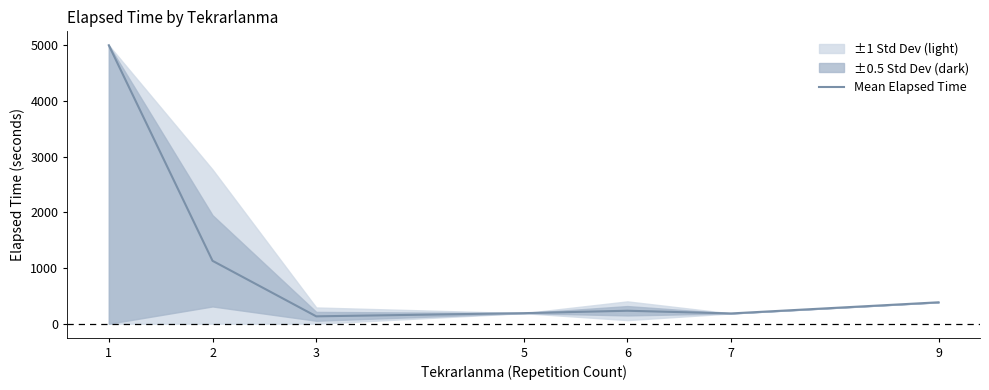

At which category does the chart reach its minimum across all series?

3